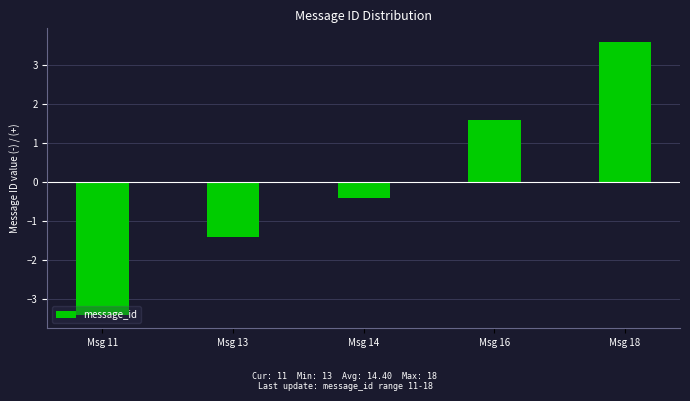

Reading left to right, list all the values displayed in this chart.

Msg 11=-3.4	Msg 13=-1.4	Msg 14=-0.4	Msg 16=1.6	Msg 18=3.6